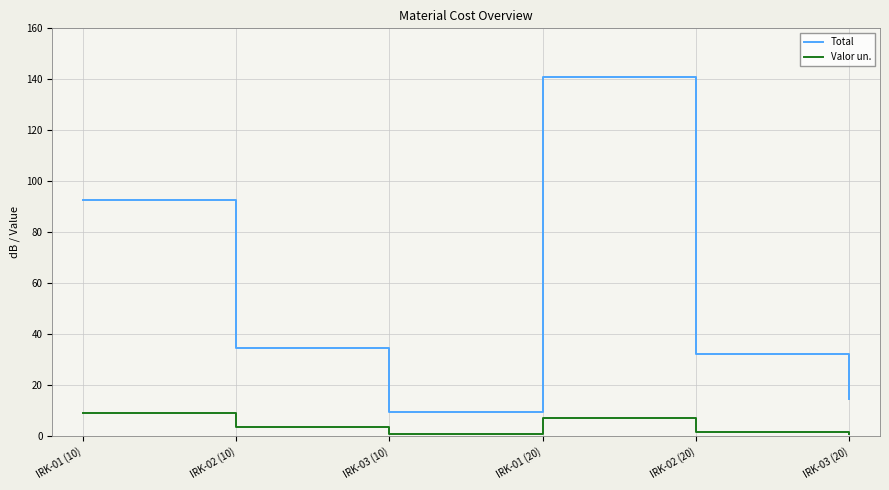

True or false: Total and Valor un. cross at least once.

False